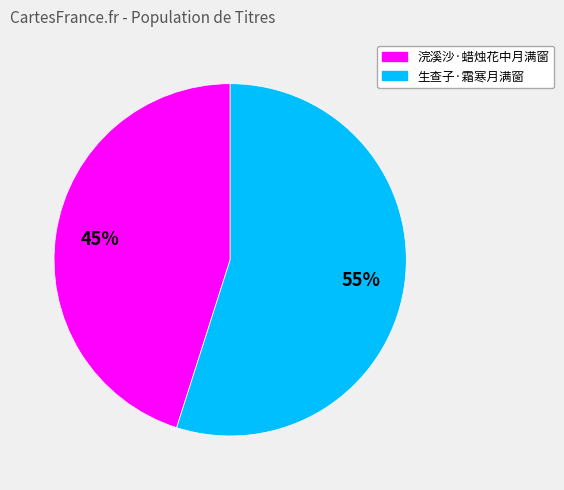

True or false: 生查子·霜寒月满窗 accounts for 55% of the total.

True